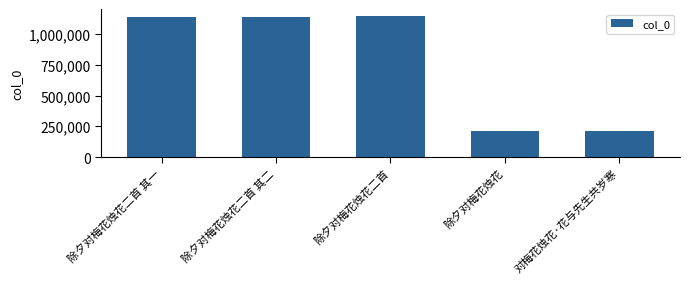

What is the difference between the maximum and minimum values?

934935